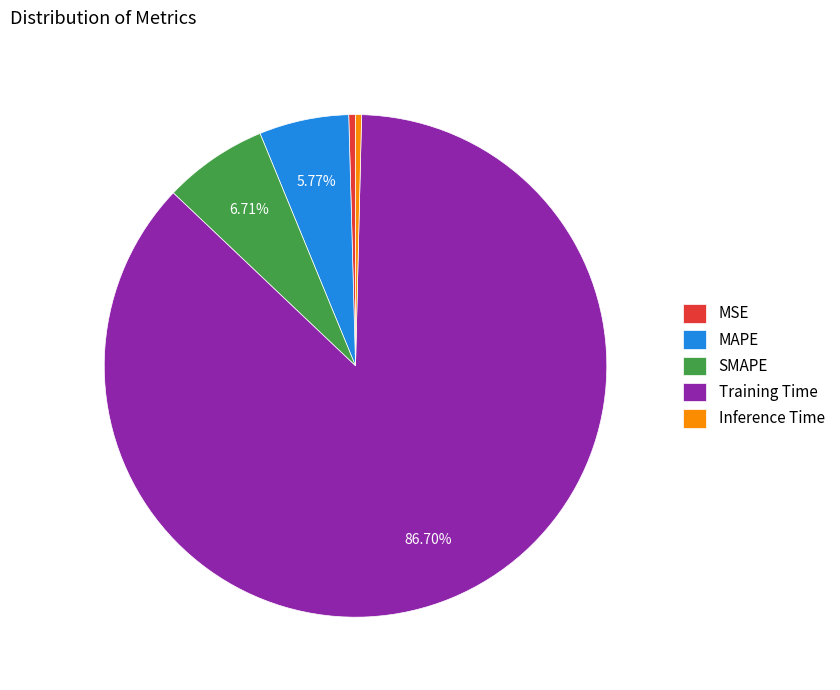

True or false: MSE accounts for 0% of the total.

True